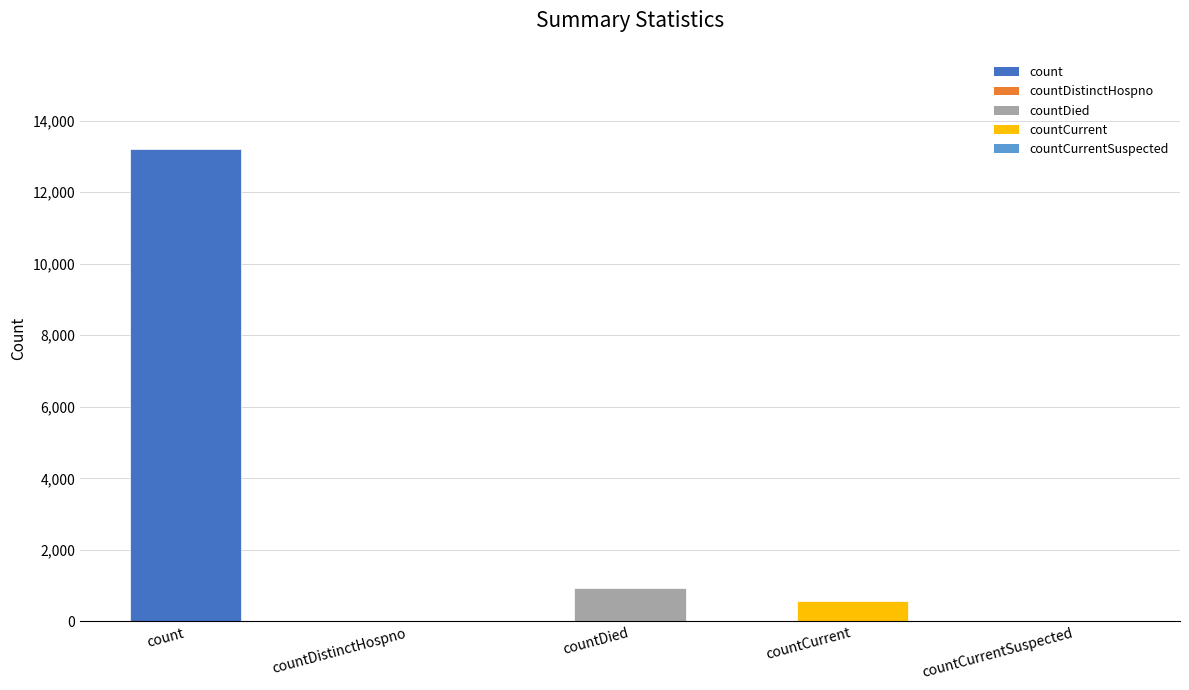

What is the sum of the values at countCurrent and countDied?

1498